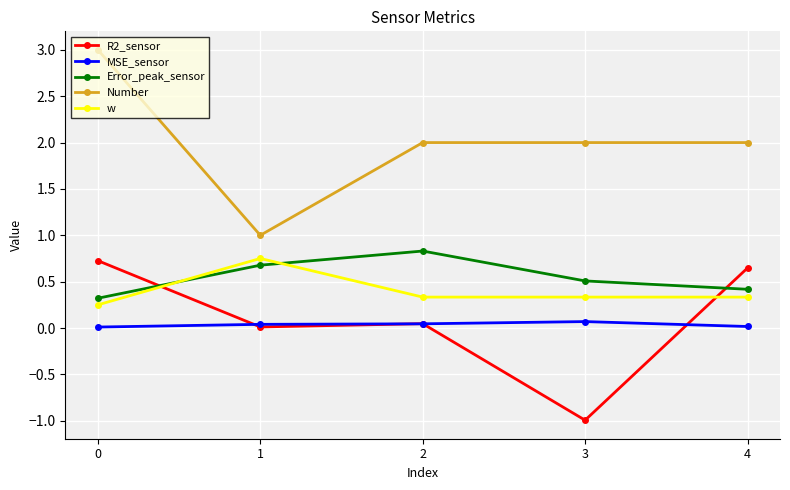

True or false: w and Number intersect in this chart.

False